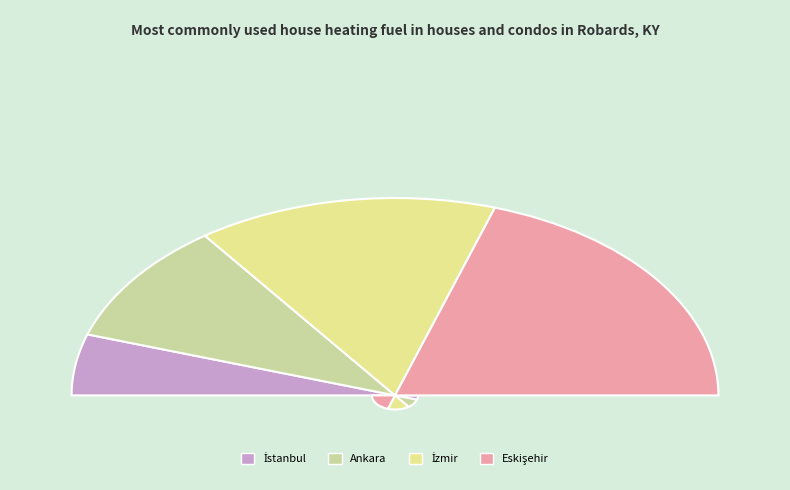

Is there a majority slice in this chart?

No